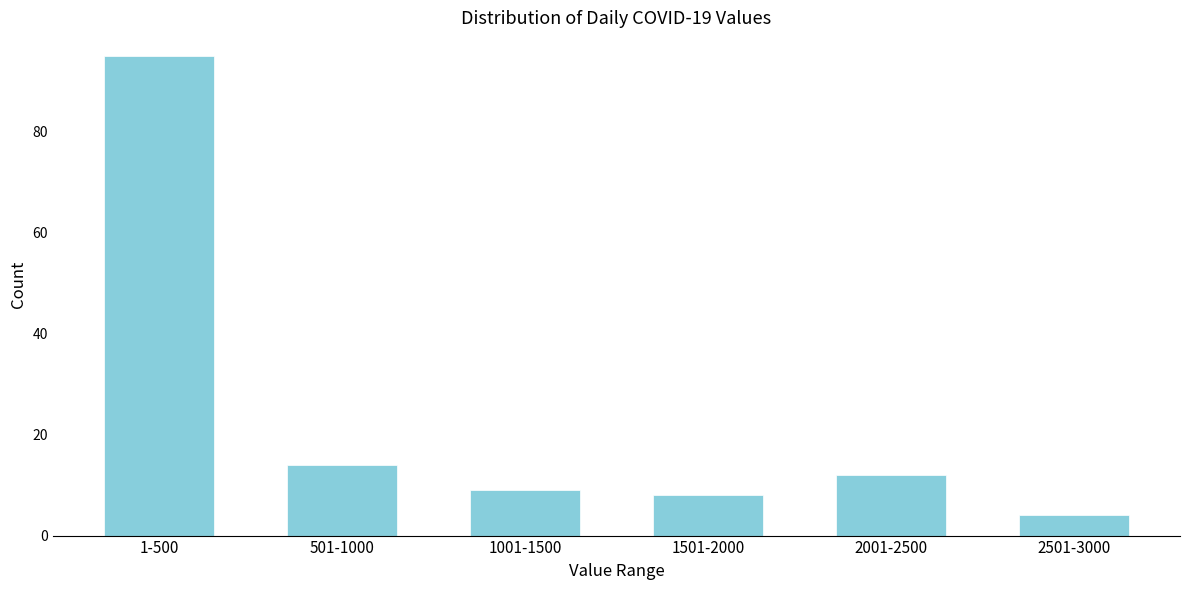

Reading right to left, transcribe all the data shown in this chart.

2501-3000=4	2001-2500=12	1501-2000=8	1001-1500=9	501-1000=14	1-500=95